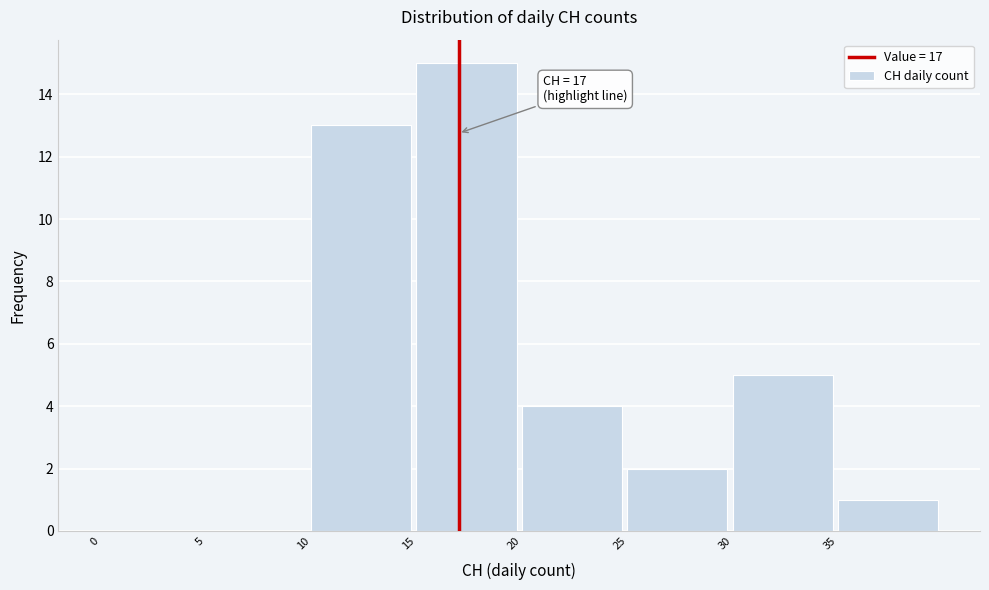

Over which range of the x-axis is the bar tallest?

15 to 20